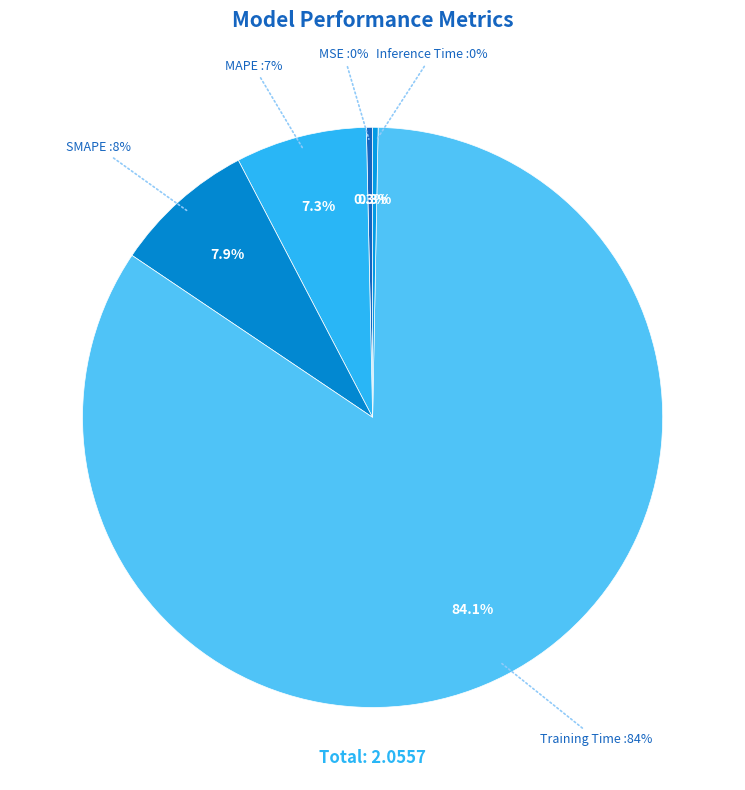

The SMAPE slice represents 8% of the pie. True or false?

True